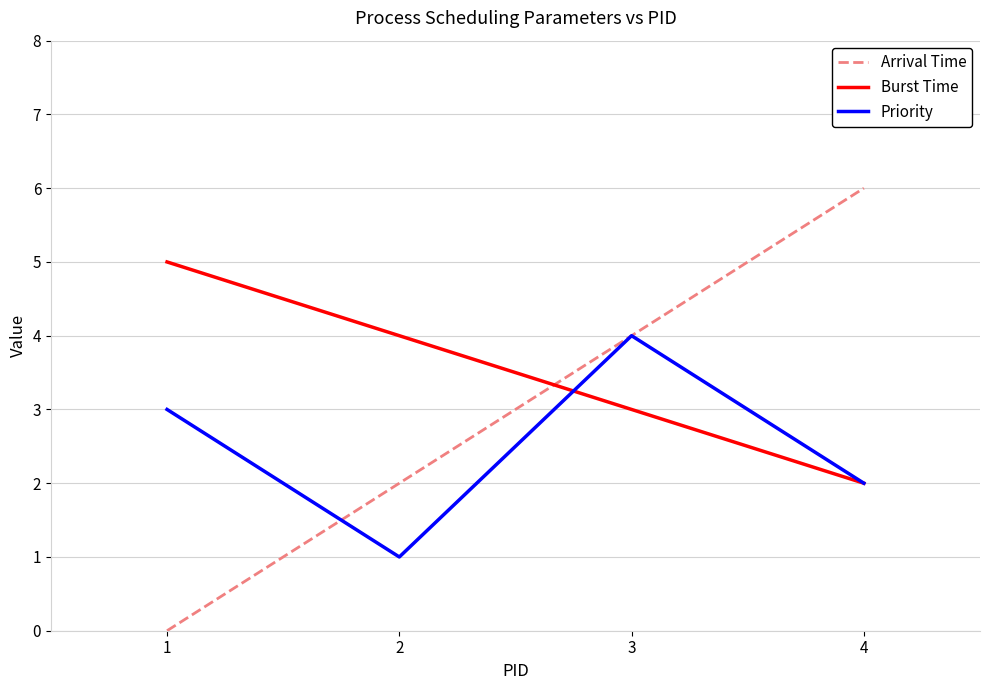

What is the difference between the second highest and second lowest values in the Burst Time series?

1